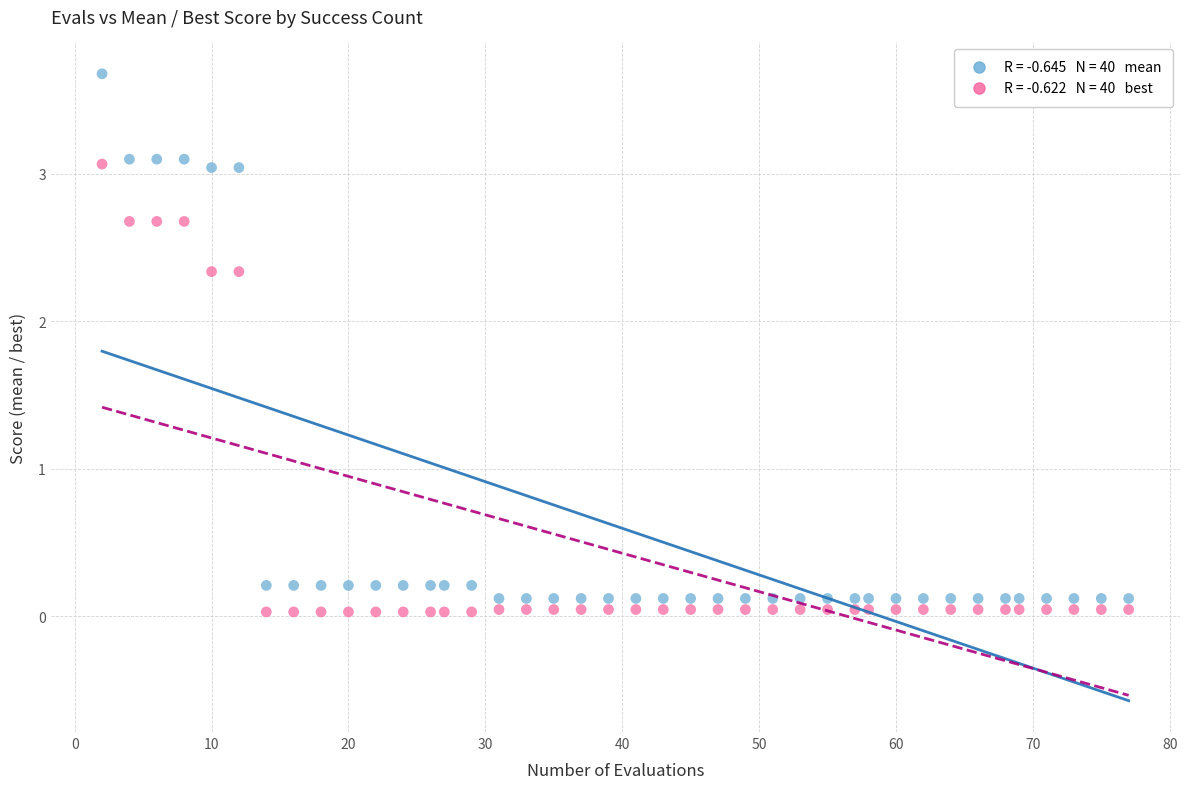

Across all data points, what is the range of Y values (max minus min)?

3.6